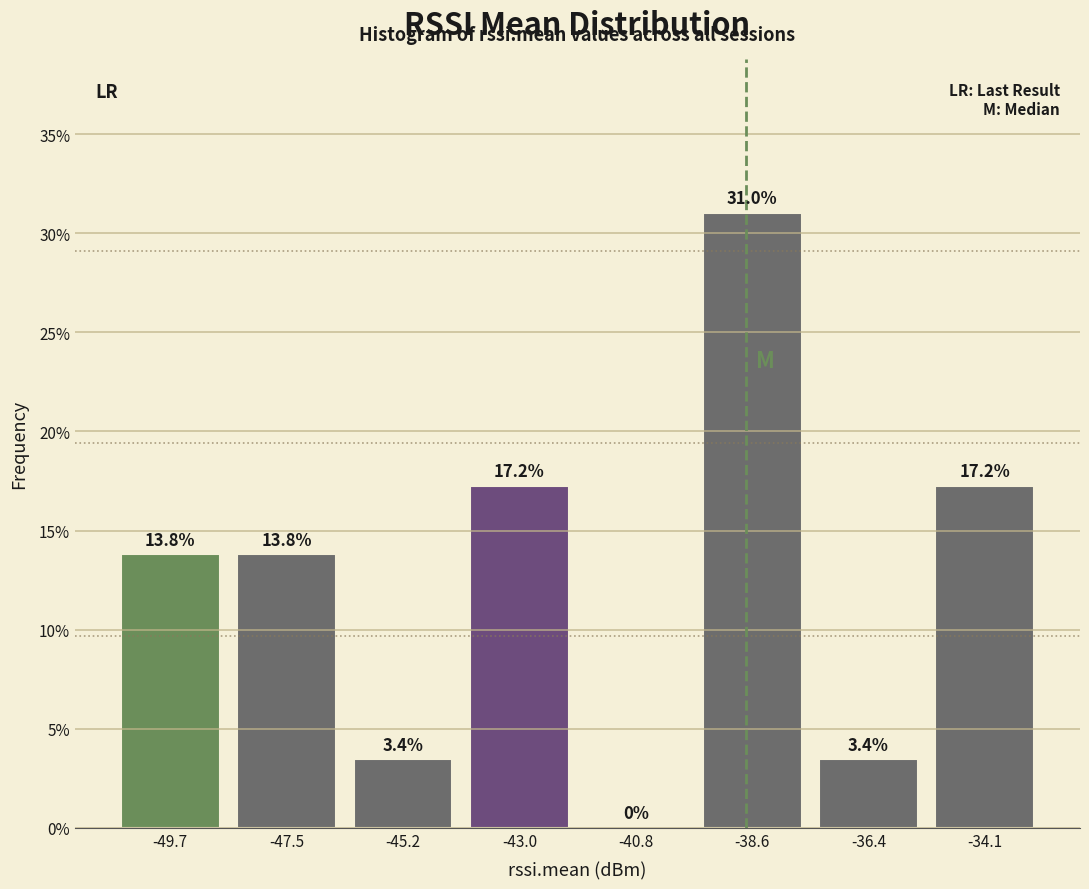

How tall is the bar that spans -35.0 to -33.0 on the x-axis? The bar edges are not printed on the chart, so give them approximately, as read against the axis.

17.2